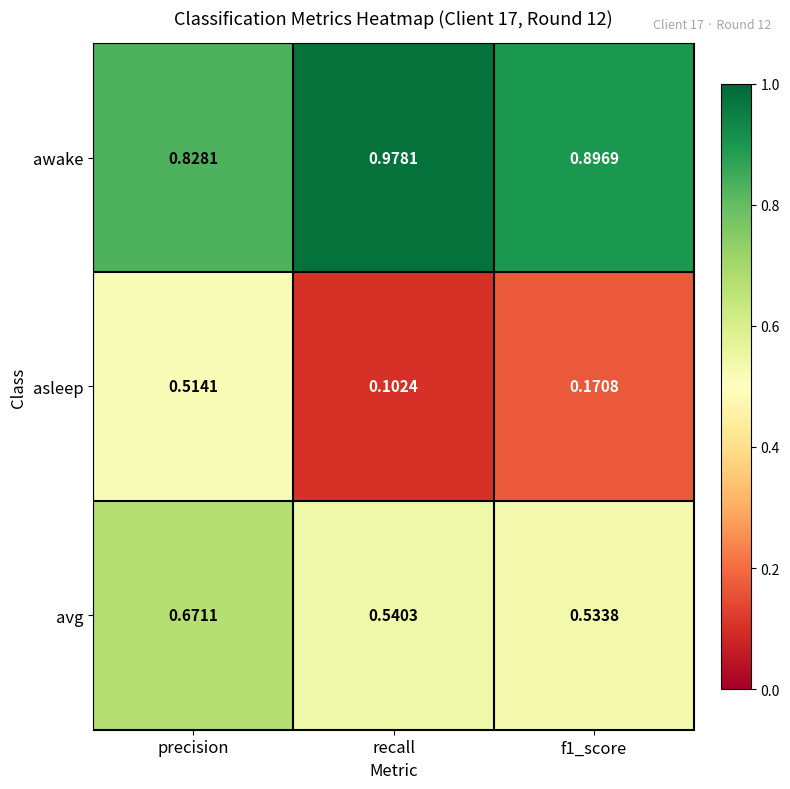

Which series changed the most between precision and f1_score?

asleep